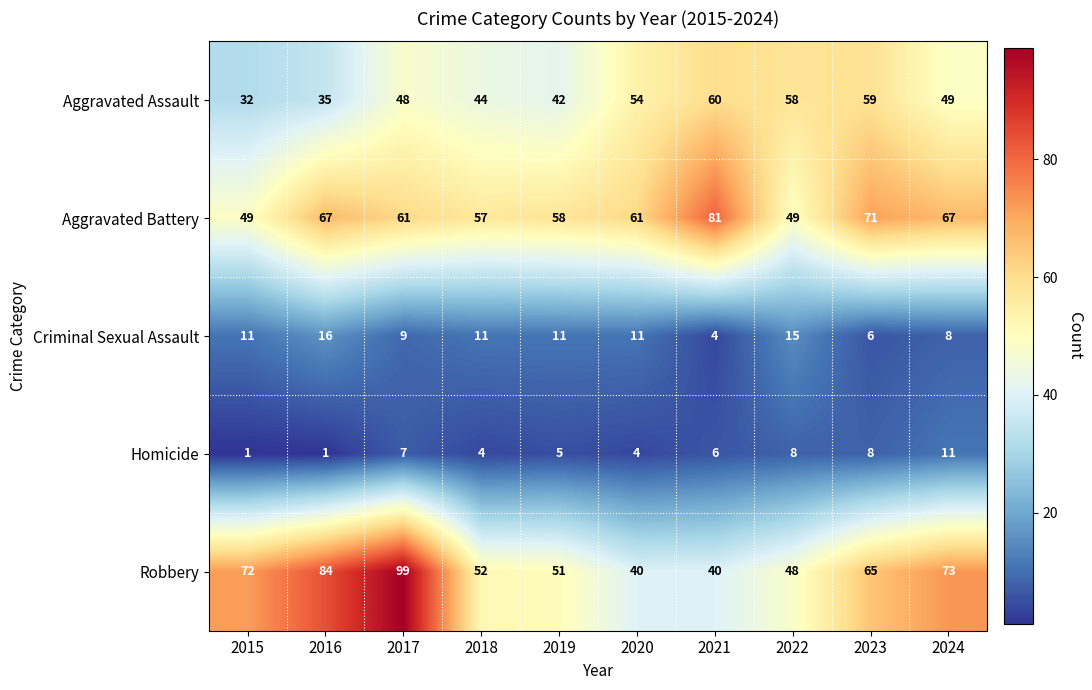

How many categories are shown in the chart?

10